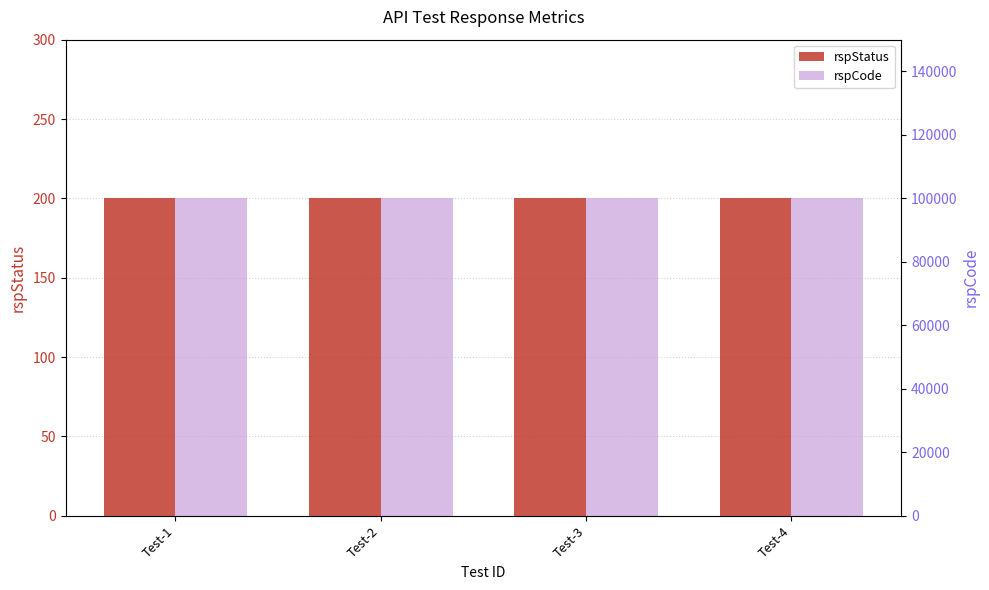

Reading left to right, list all the values displayed in this chart.

rspStatus: 200	200	200	200
rspCode: 100000	100000	100000	100000